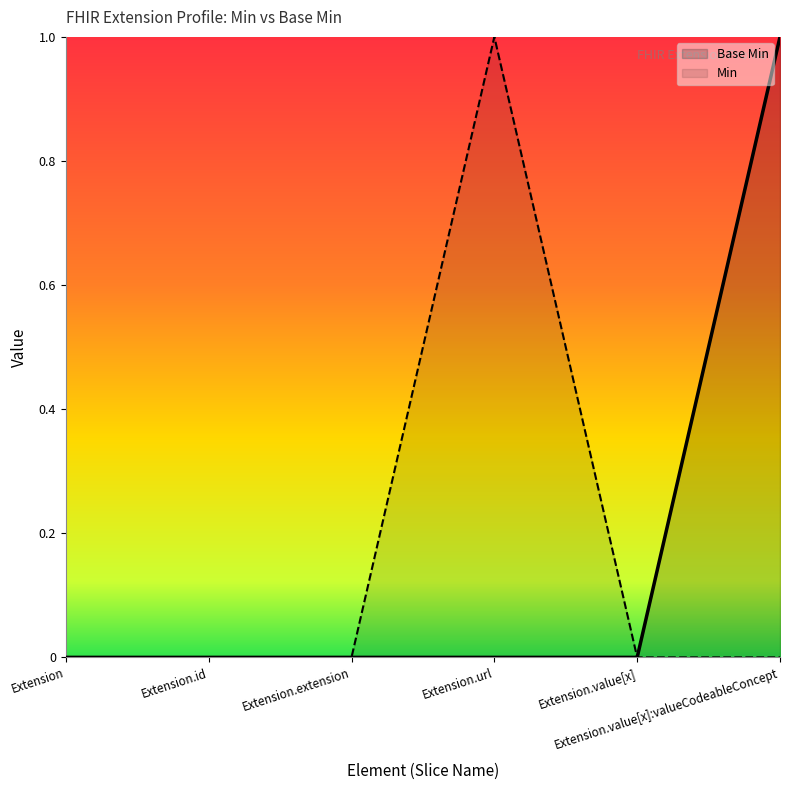

Rank the categories by value from lowest to highest.

Extension, Extension.id, Extension.extension, Extension.url, Extension.value[x], Extension.value[x]:valueCodeableConcept